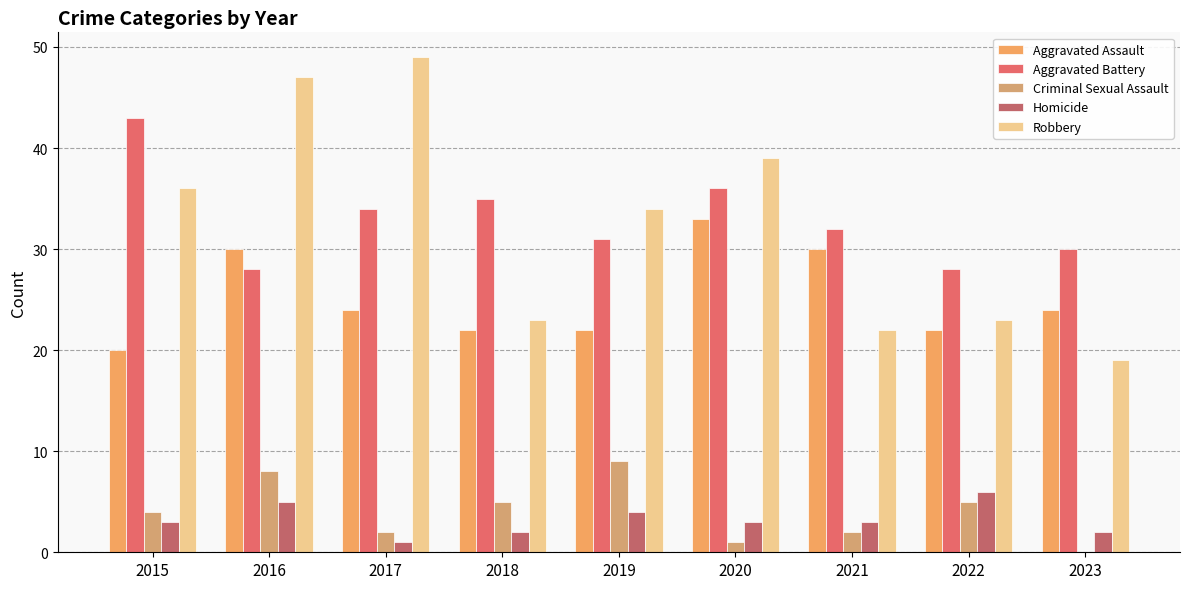

What are all the series names shown in the legend?

Aggravated Assault, Aggravated Battery, Criminal Sexual Assault, Homicide, Robbery